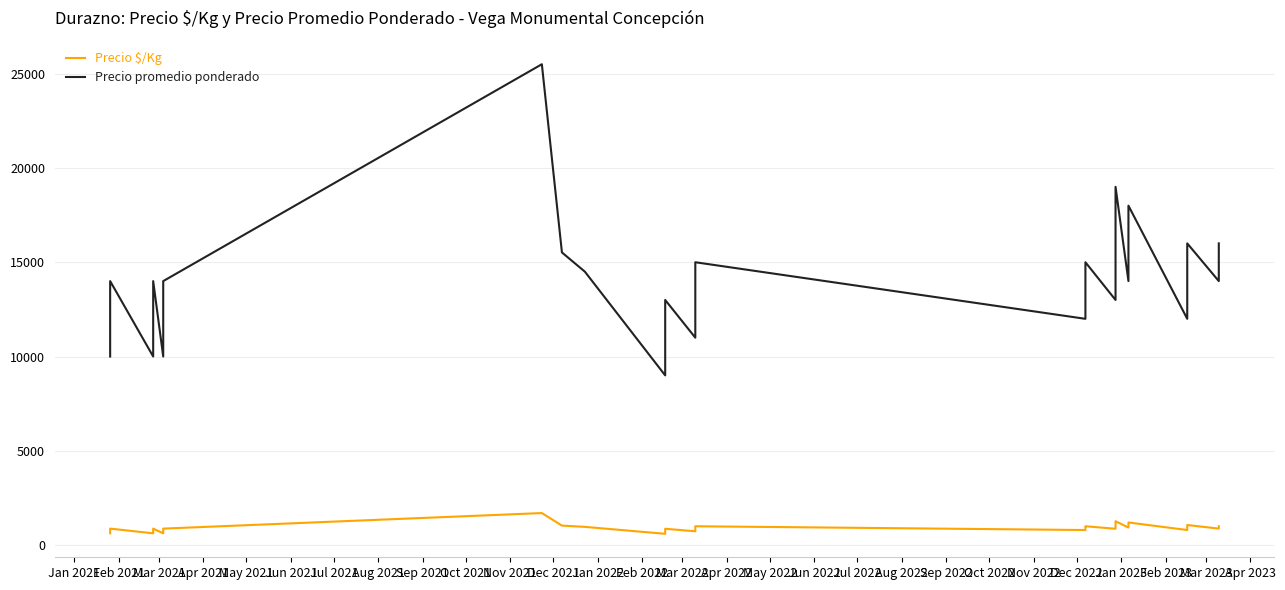

What is the average value of the Precio $/Kg series?

916